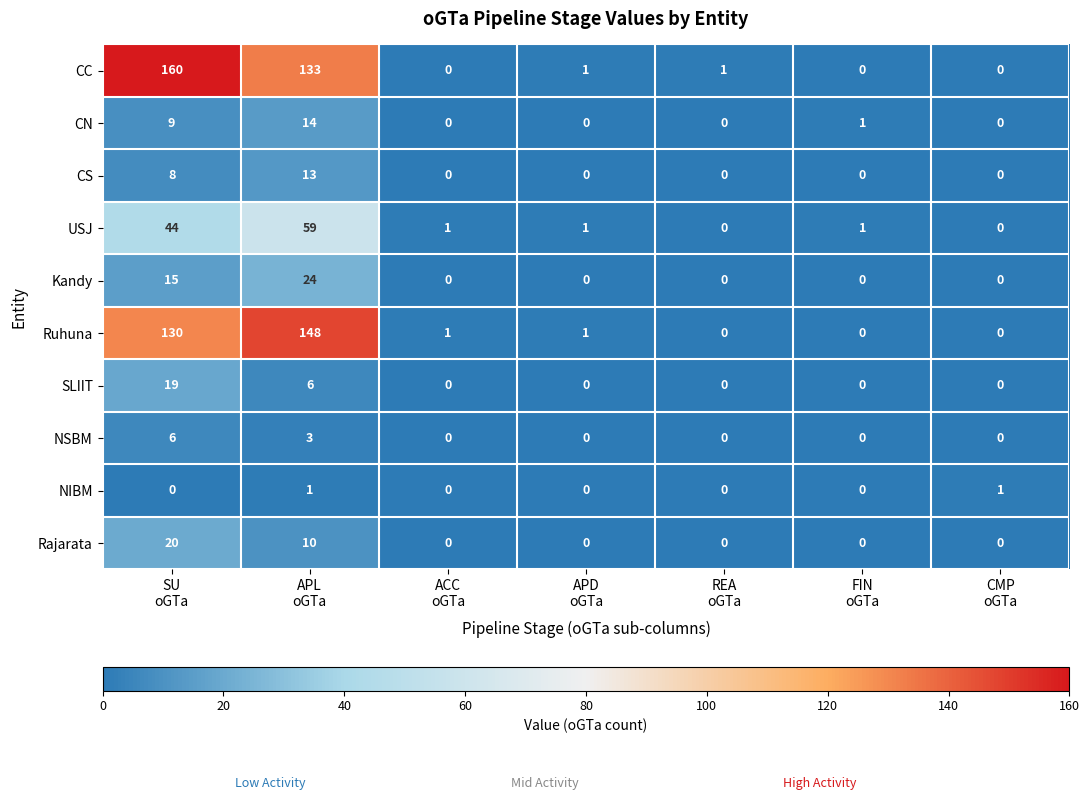

Which series has the widest spread of values?

CC